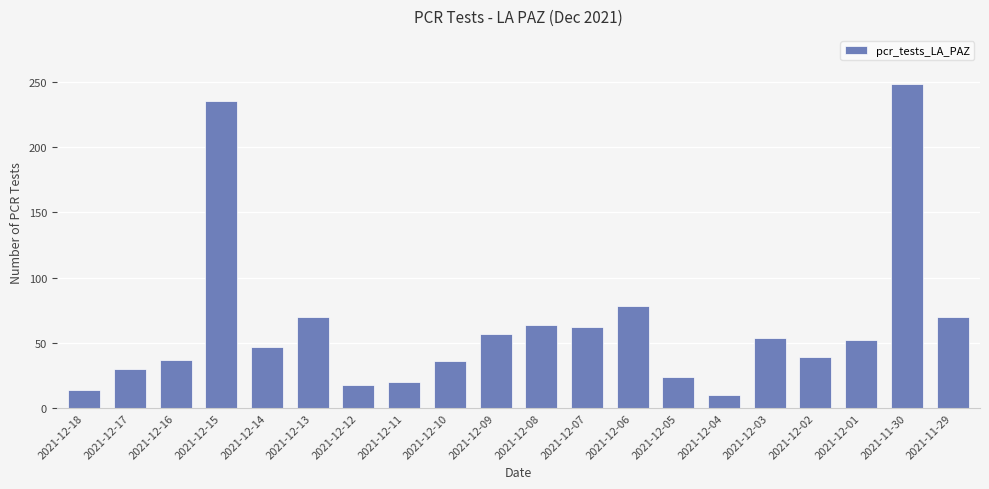

Which has a higher value, 2021-12-06 or 2021-12-15?

2021-12-15